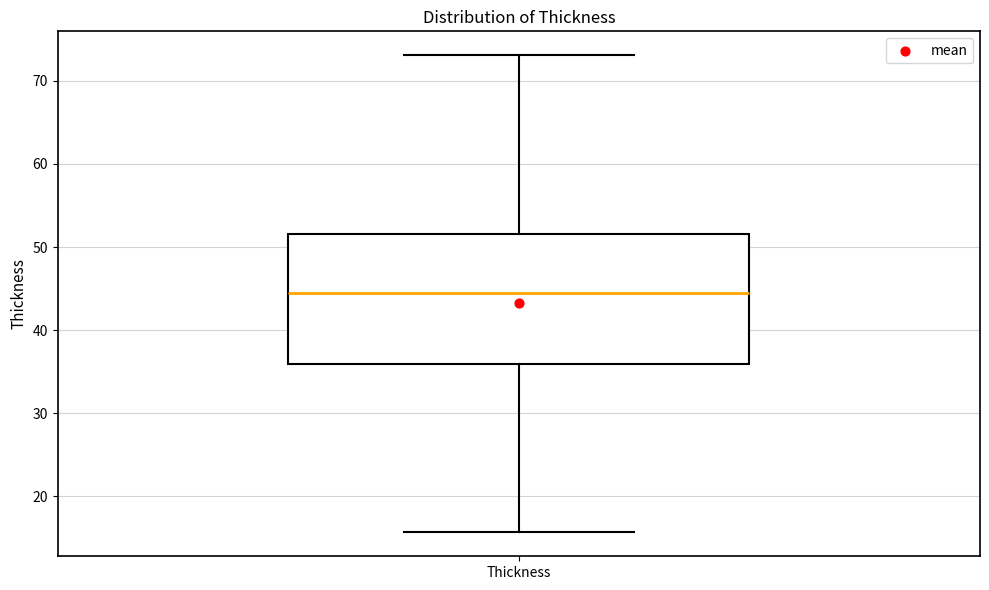

Transcribe this box plot: give where the median line is, the range the box spans, and where the two whiskers end, as read against the y-axis. The values are not printed on the chart, so give them approximately, as read against the axis.

median 45, box 36 to 52, whiskers 16 to 73